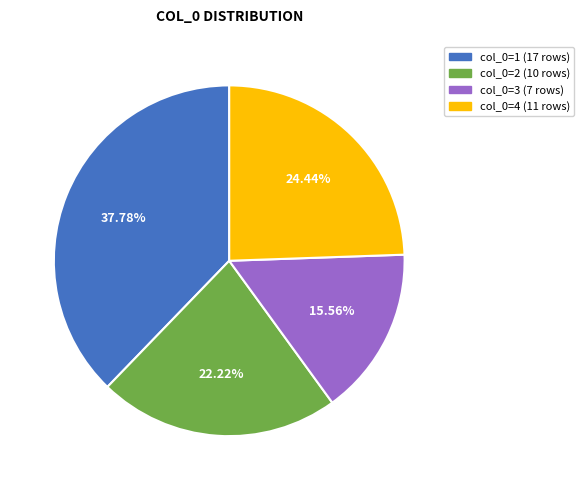

Is there a majority slice in this chart?

No